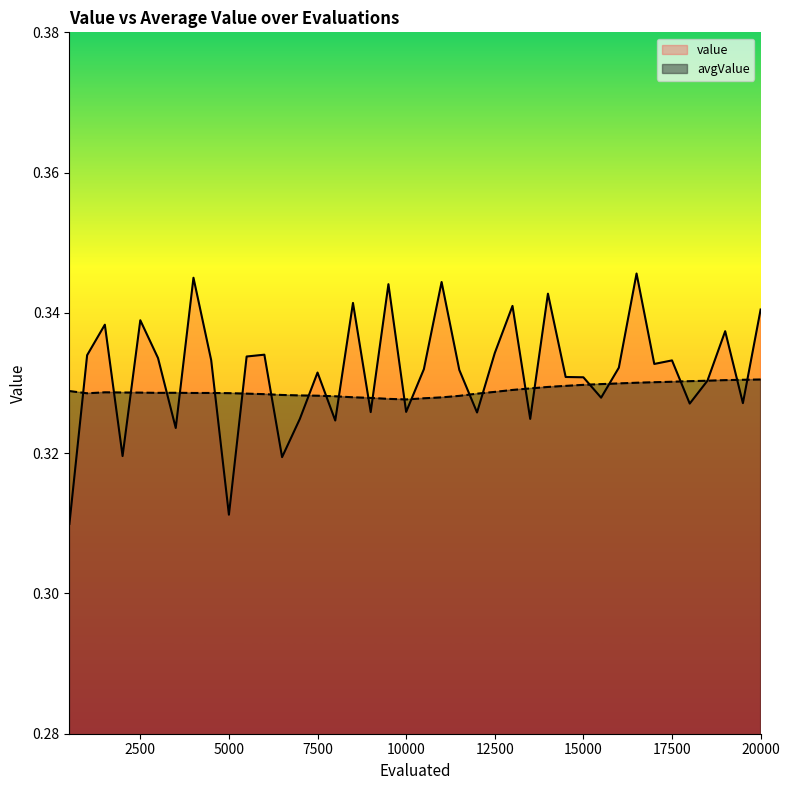

True or false: avgValue has more than 2 interior local peaks.

True